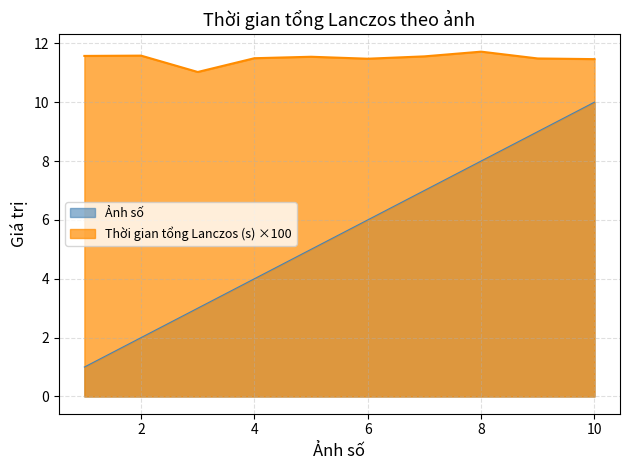

Where does the Ảnh số series first go above 6?

7